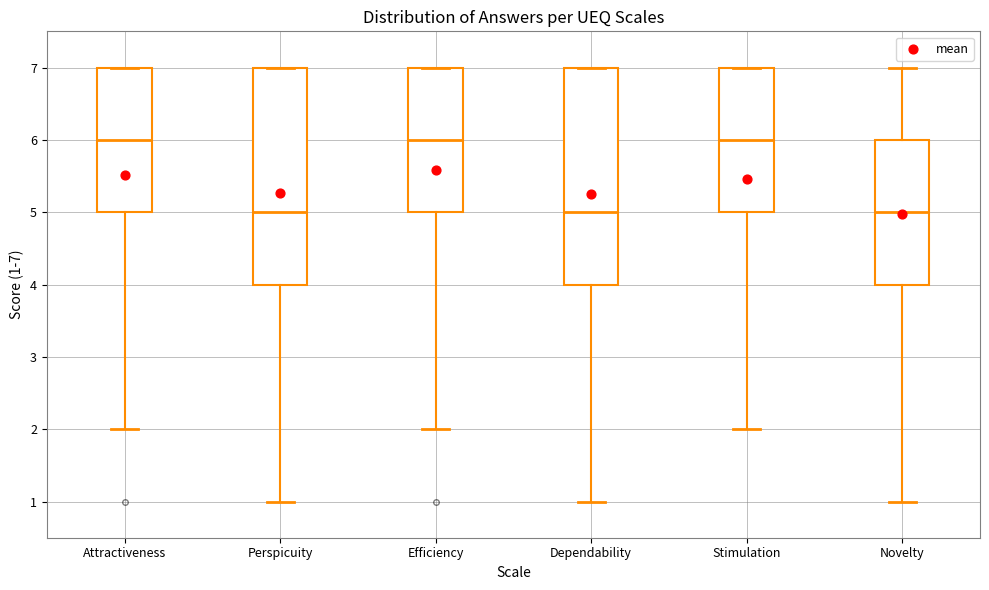

Reading left to right, read every box against the y-axis: the position of its median line, the range the box covers, and the ends of its whiskers. The values are not printed on the chart, so give them approximately, as read against the axis.

Attractiveness: median 6, box 5 to 7, whiskers 2 to 7
Perspicuity: median 5, box 4 to 7, whiskers 1 to 7
Efficiency: median 6, box 5 to 7, whiskers 2 to 7
Dependability: median 5, box 4 to 7, whiskers 1 to 7
Stimulation: median 6, box 5 to 7, whiskers 2 to 7
Novelty: median 5, box 4 to 6, whiskers 1 to 7